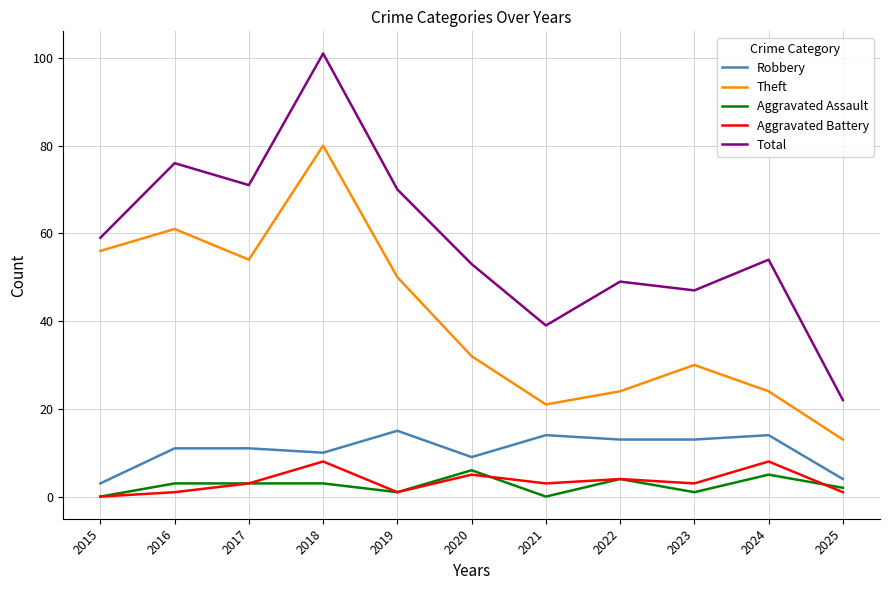

What are all the series names shown in the legend?

Robbery, Theft, Aggravated Assault, Aggravated Battery, Total